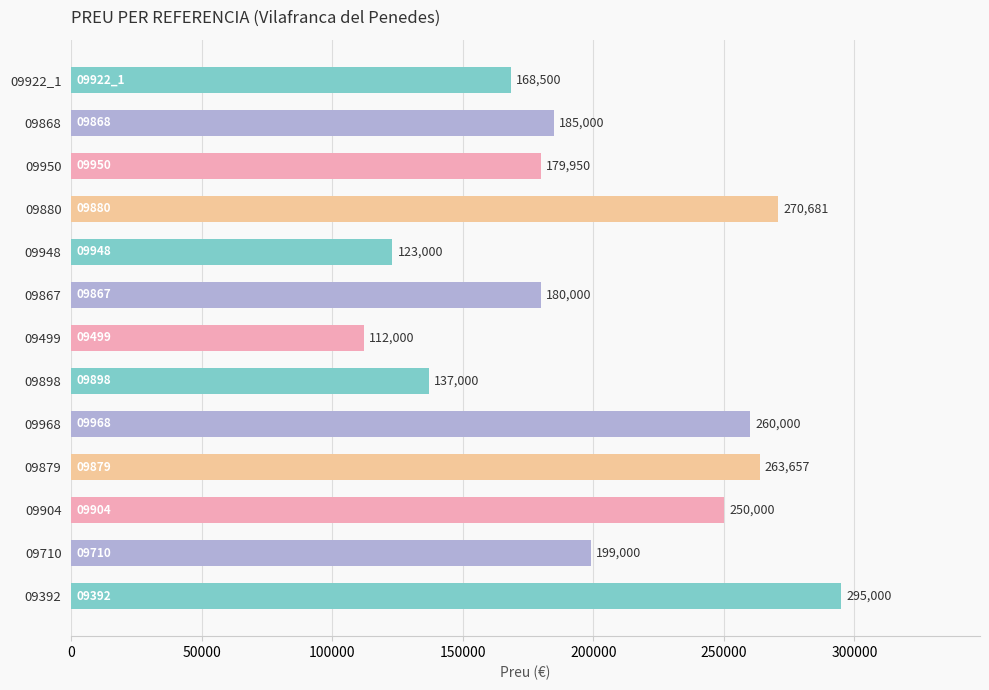

What is the value of the 12th bar from the top?

199000